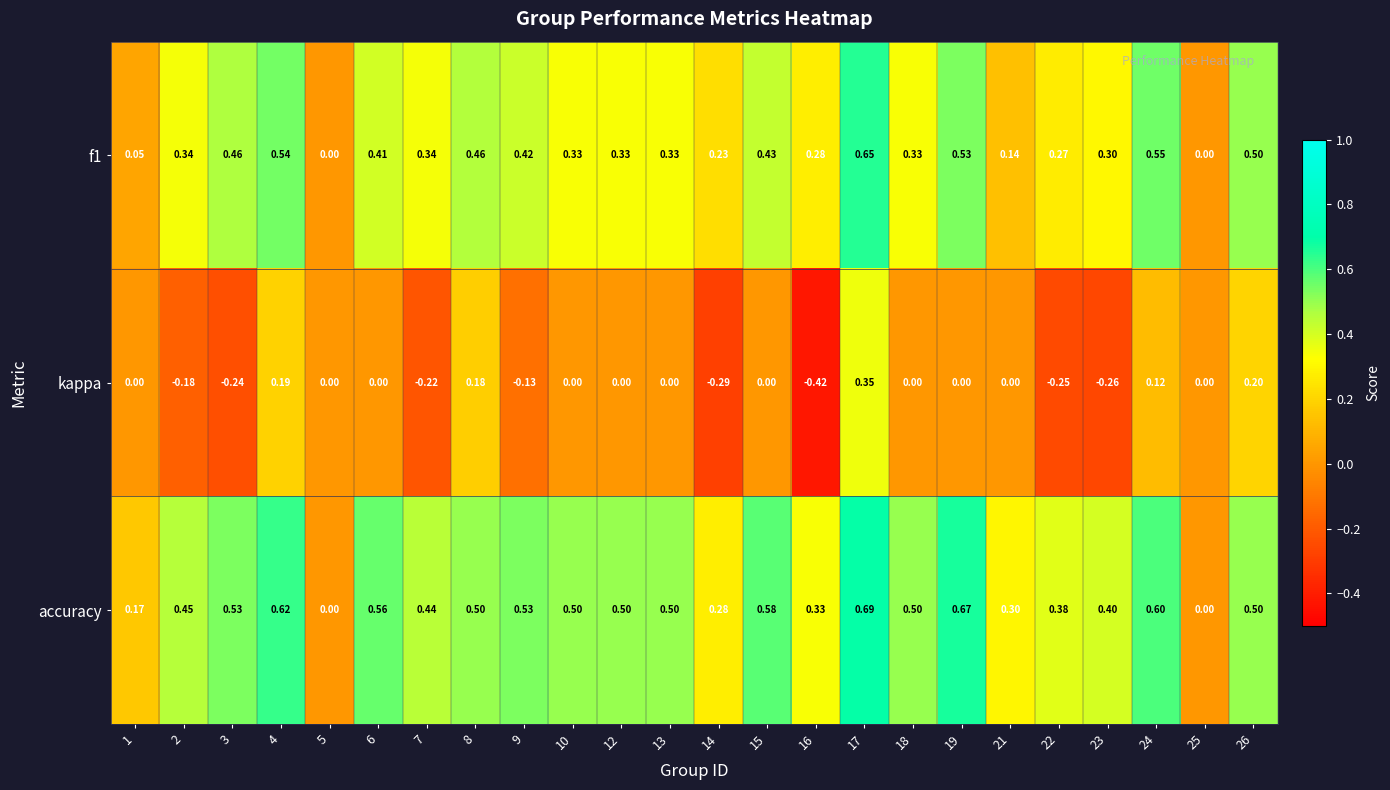

Between 10 and 21, which series saw the biggest shift?

accuracy